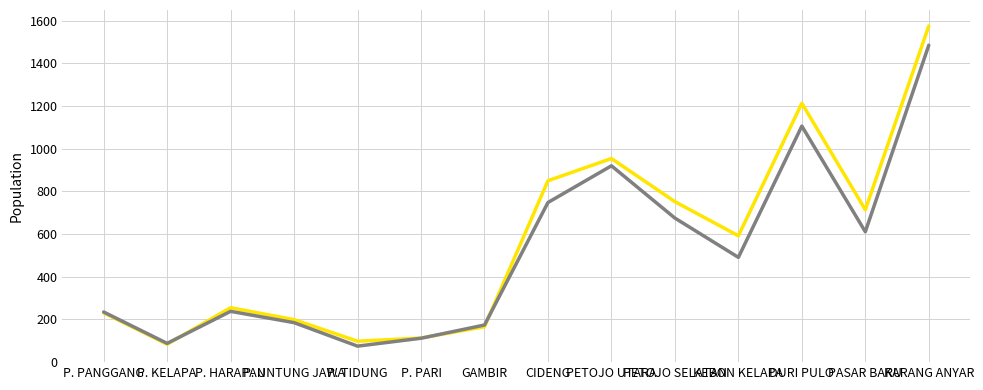

What is the greatest value displayed?

1575